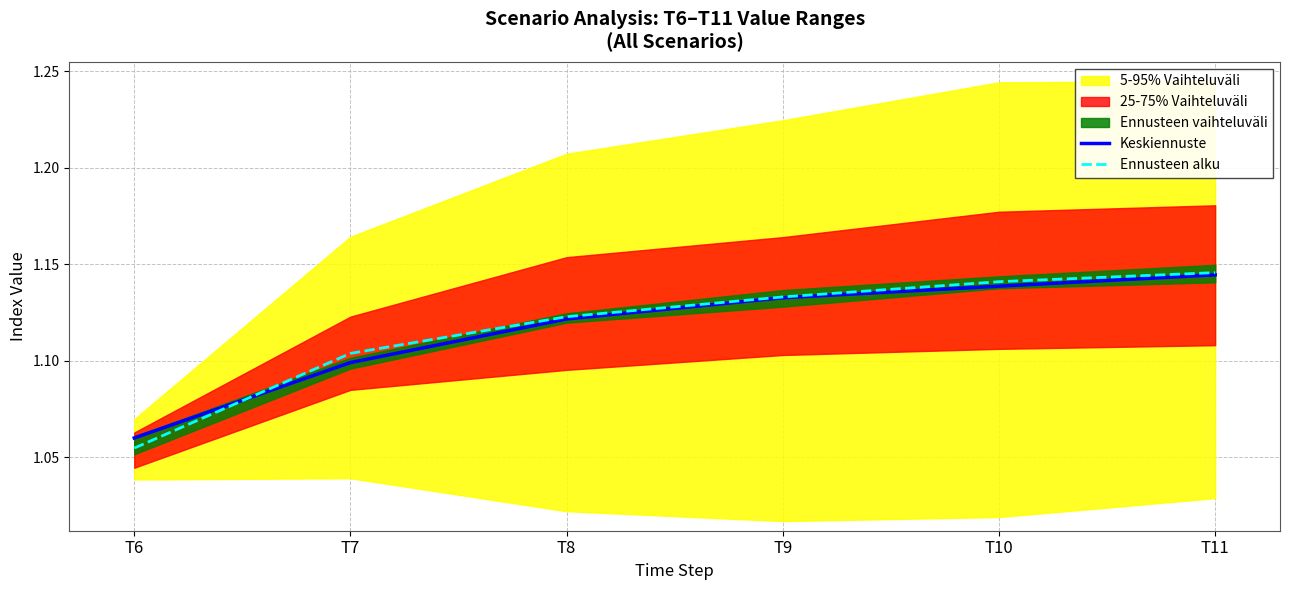

What is the lowest value of the Ennusteen alku series?

1.1